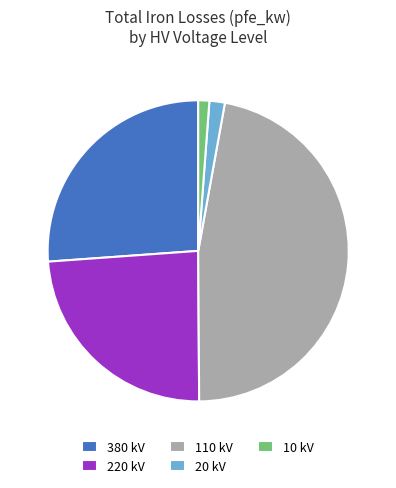

Combined, do 10 and 110 account for over 50%?

No